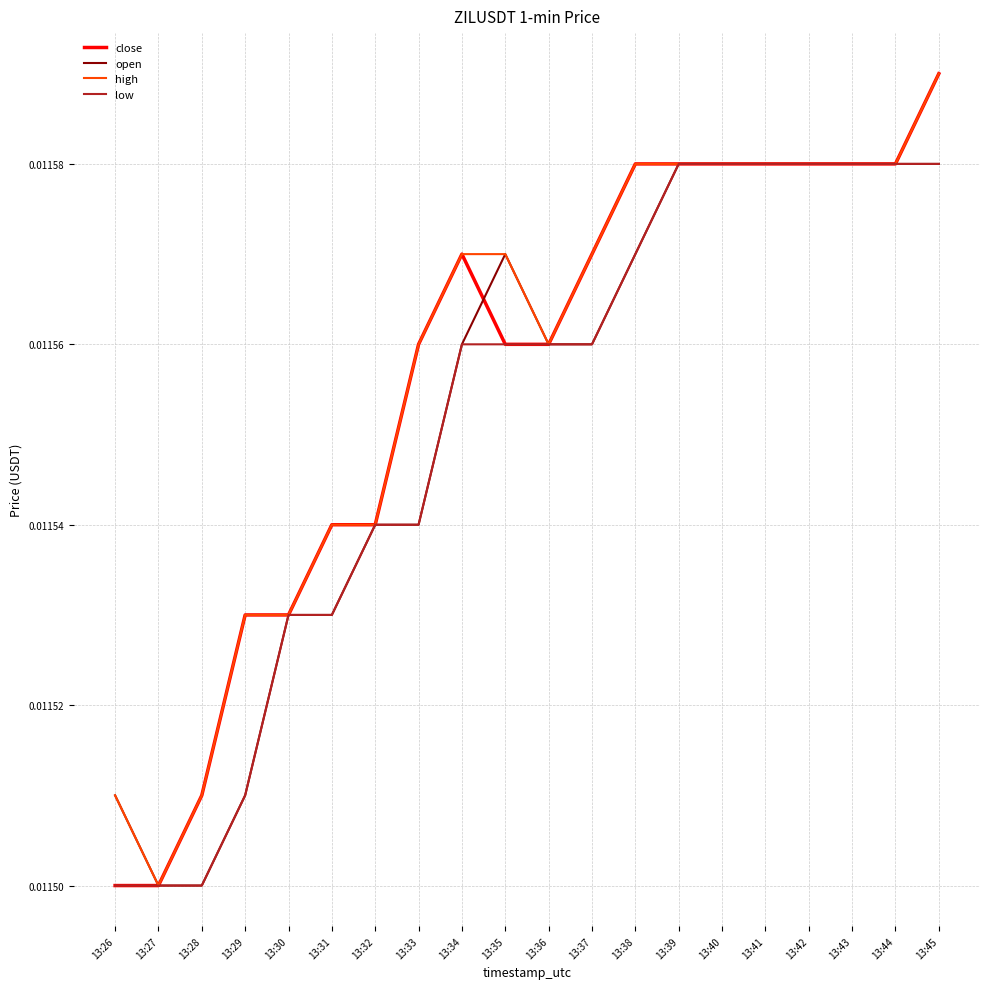

List the series in order of their overall mean, lowest first.

low, open, close, high